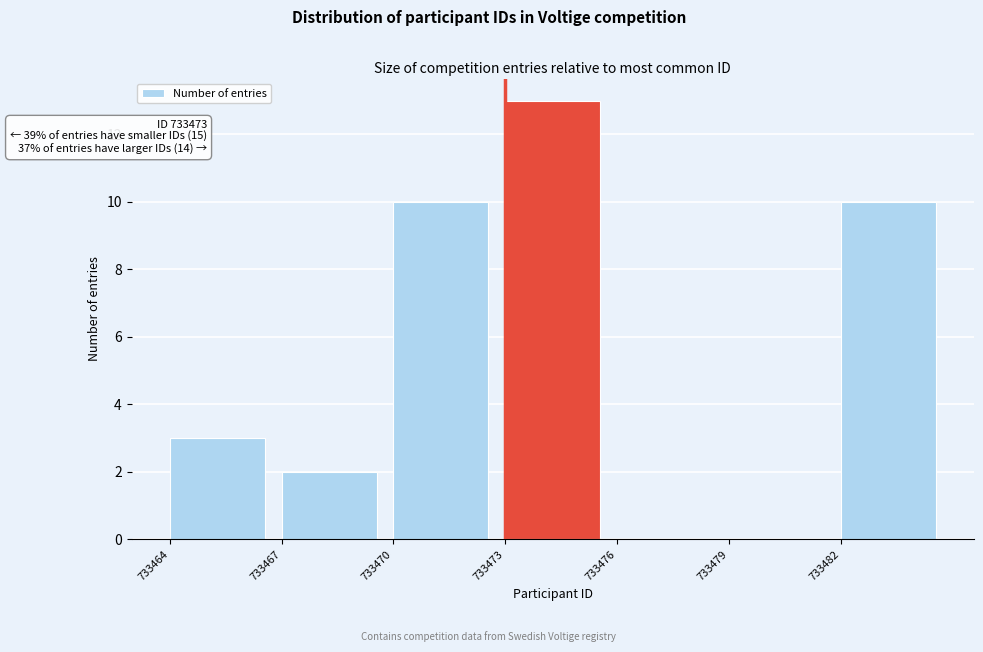

Which range on the x-axis has the tallest bar?

733473 to 733476